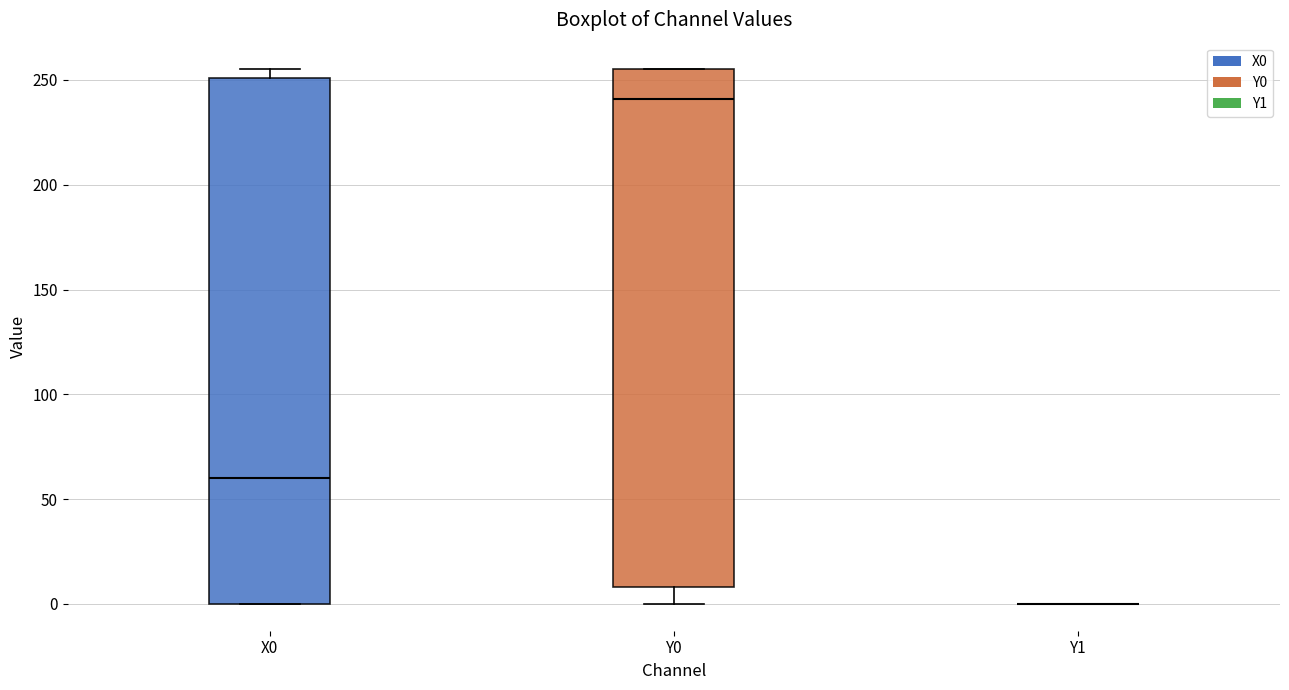

Where does the median line of the box for X0 sit on the y-axis? The values are not printed on the chart, so give them approximately, as read against the axis.

60